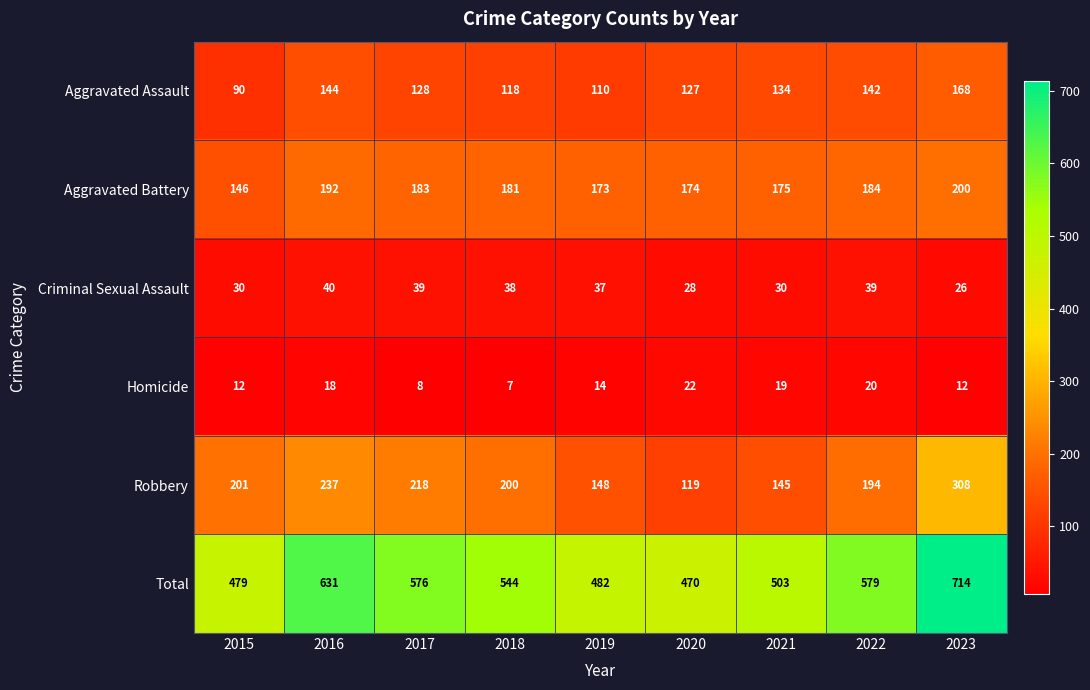

At 2017, list the series in order from largest to smallest.

Total, Robbery, Aggravated Battery, Aggravated Assault, Criminal Sexual Assault, Homicide